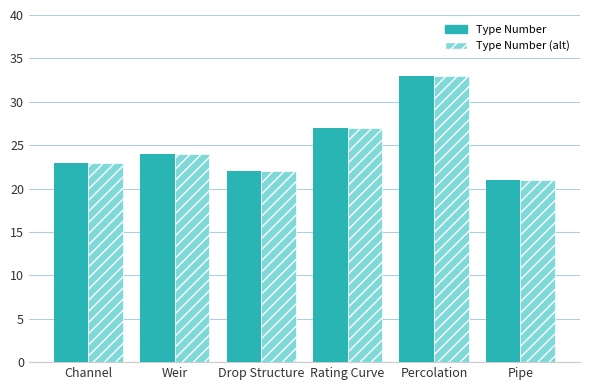

Reading left to right, extract all data points from this chart.

Type Number: Channel=23	Weir=24	Drop Structure=22	Rating Curve=27	Percolation=33	Pipe=21
Type Number (alt): Channel=23	Weir=24	Drop Structure=22	Rating Curve=27	Percolation=33	Pipe=21